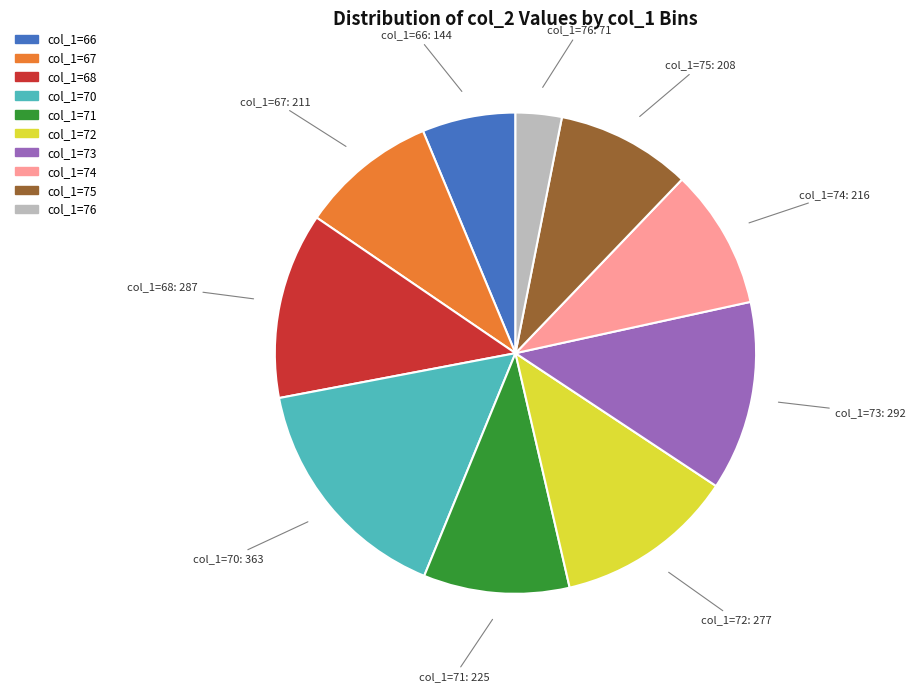

Is there any slice that represents more than half of the pie?

No